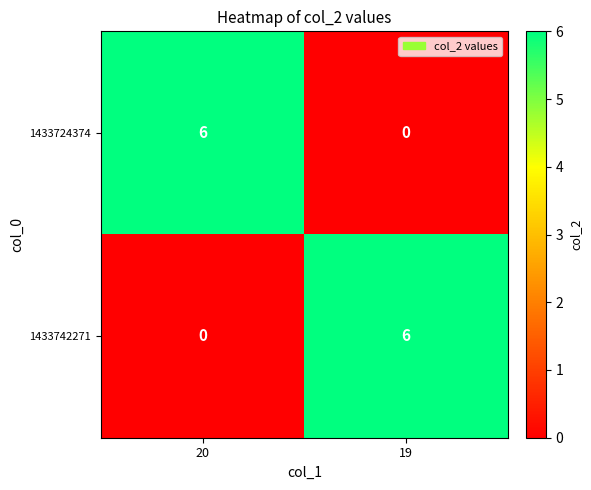

Is it true that 1433724374 equals 6 at 20?

True